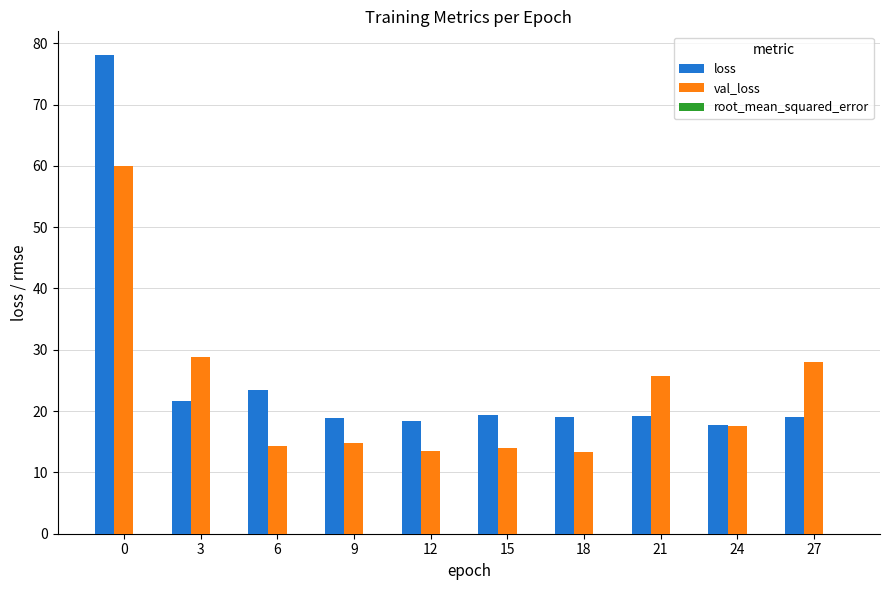

Which series changed the most between 12 and 21?

val_loss